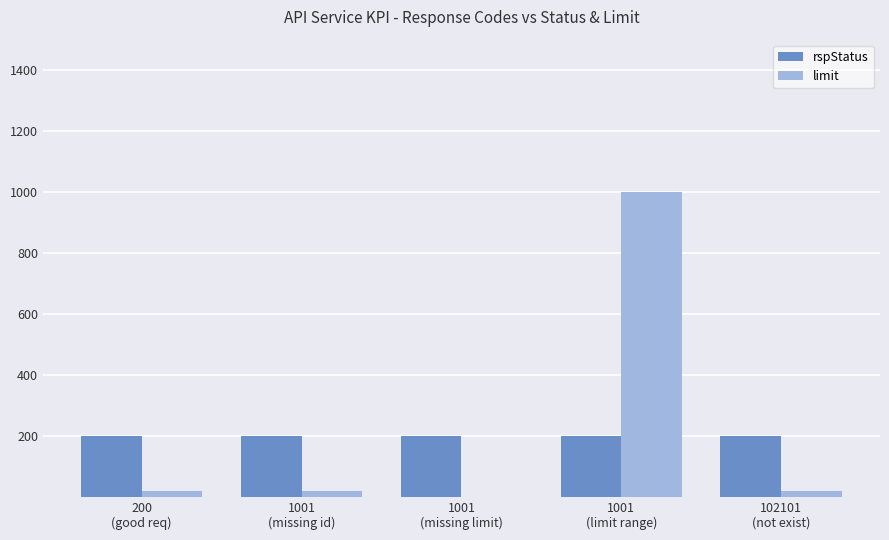

What value does the rspStatus series have at 1001
(limit range)?

200